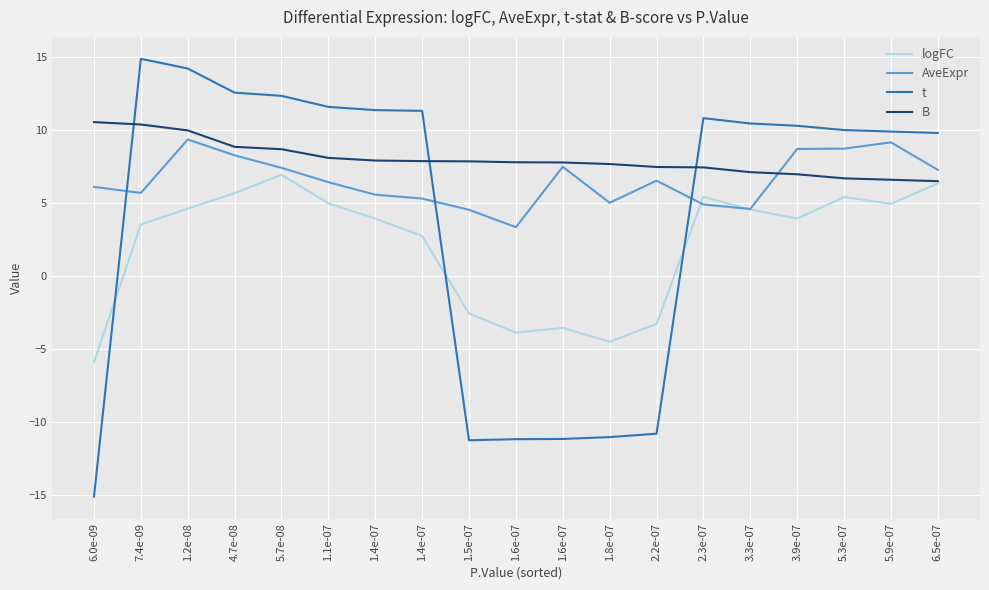

Reading left to right, what are all the values shown in this chart?

logFC: 6.0e-09=-5.9	7.4e-09=3.5	1.2e-08=4.6	4.7e-08=5.7	5.7e-08=6.9	1.1e-07=5.0	1.4e-07=3.9	1.4e-07=2.7	1.5e-07=-2.6	1.6e-07=-3.9	1.6e-07=-3.6	1.8e-07=-4.5	2.2e-07=-3.3	2.3e-07=5.4	3.3e-07=4.5	3.9e-07=3.9	5.3e-07=5.4	5.9e-07=4.9	6.5e-07=6.3
AveExpr: 6.0e-09=6.1	7.4e-09=5.7	1.2e-08=9.3	4.7e-08=8.3	5.7e-08=7.4	1.1e-07=6.4	1.4e-07=5.6	1.4e-07=5.3	1.5e-07=4.5	1.6e-07=3.3	1.6e-07=7.5	1.8e-07=5.0	2.2e-07=6.5	2.3e-07=4.9	3.3e-07=4.6	3.9e-07=8.7	5.3e-07=8.7	5.9e-07=9.1	6.5e-07=7.3
t: 6.0e-09=-15.1	7.4e-09=14.9	1.2e-08=14.2	4.7e-08=12.5	5.7e-08=12.3	1.1e-07=11.6	1.4e-07=11.4	1.4e-07=11.3	1.5e-07=-11.3	1.6e-07=-11.2	1.6e-07=-11.2	1.8e-07=-11.1	2.2e-07=-10.8	2.3e-07=10.8	3.3e-07=10.4	3.9e-07=10.3	5.3e-07=10.0	5.9e-07=9.9	6.5e-07=9.8
B: 6.0e-09=10.5	7.4e-09=10.4	1.2e-08=10.0	4.7e-08=8.8	5.7e-08=8.7	1.1e-07=8.1	1.4e-07=7.9	1.4e-07=7.9	1.5e-07=7.8	1.6e-07=7.8	1.6e-07=7.8	1.8e-07=7.7	2.2e-07=7.5	2.3e-07=7.4	3.3e-07=7.1	3.9e-07=7.0	5.3e-07=6.7	5.9e-07=6.6	6.5e-07=6.5